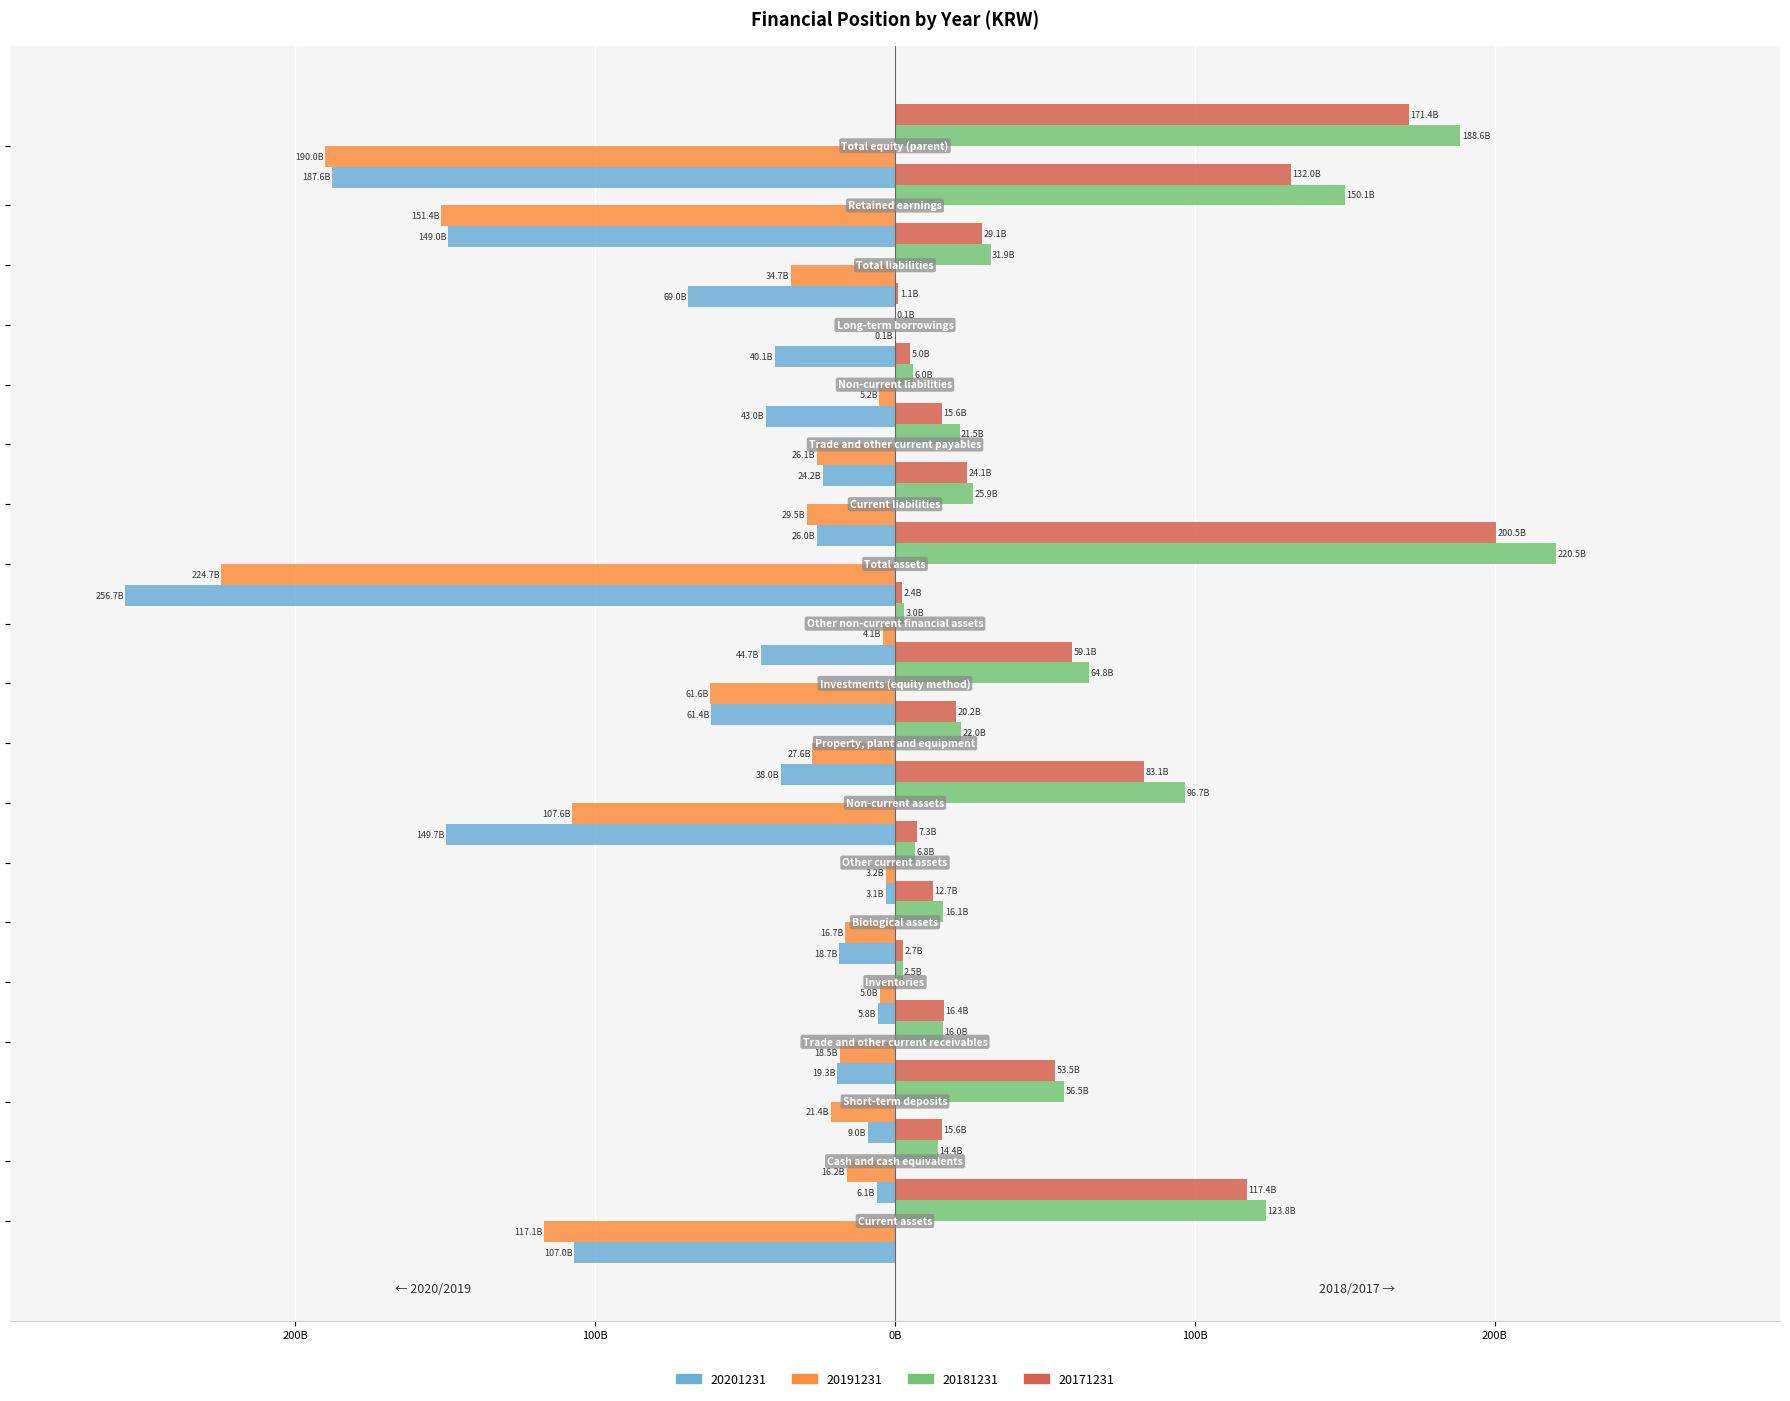

Which category has the highest value across all series?

Total assets